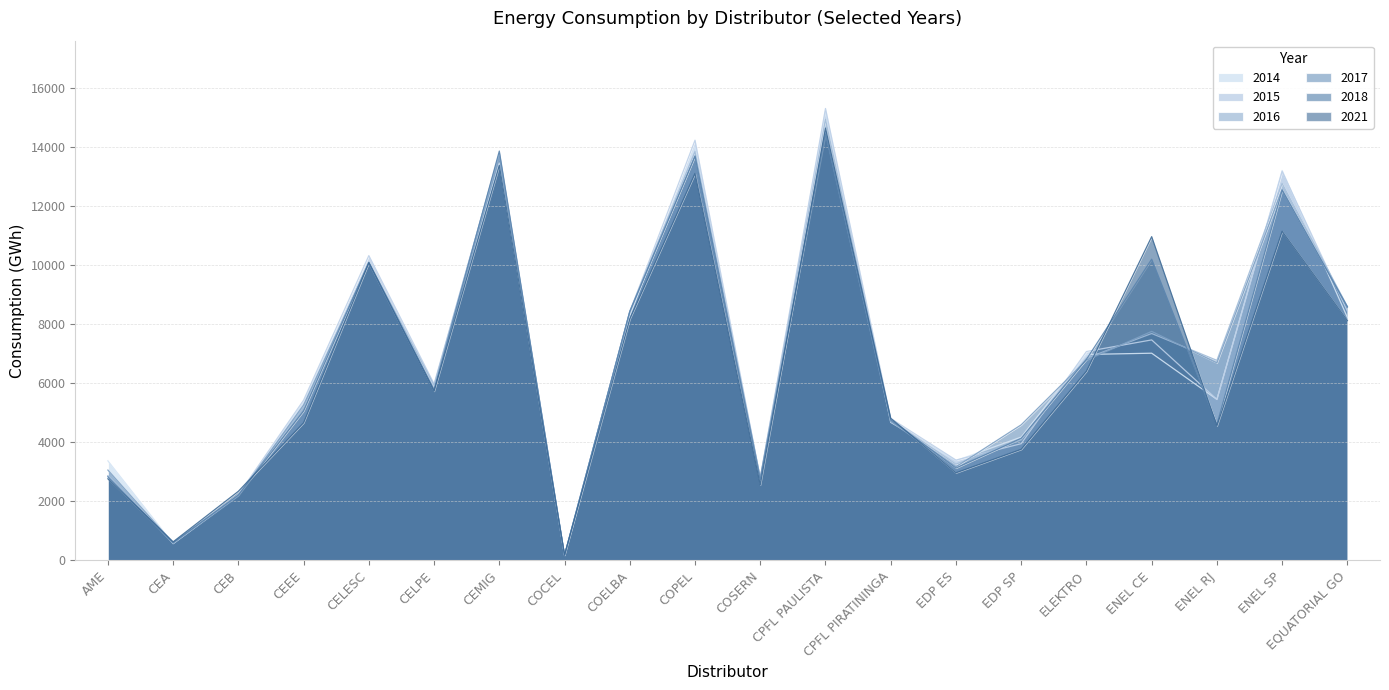

At which category does 2018 reach its first local peak?

CELESC